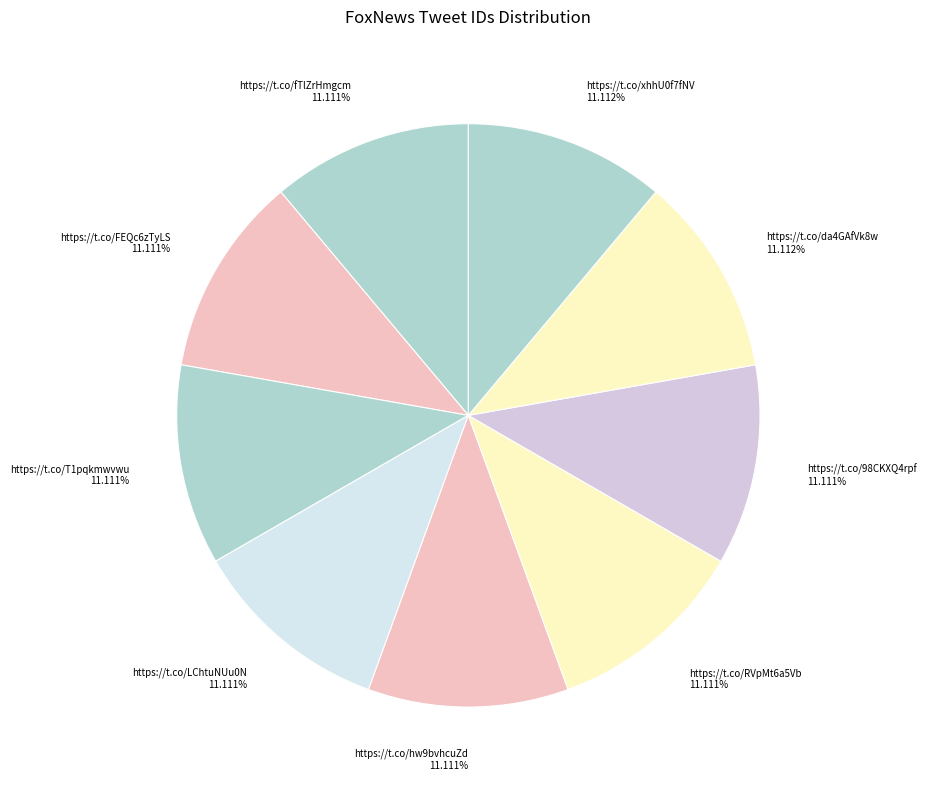

Combined, do https://t.co/fTlZrHmgcm 11.111% and https://t.co/LChtuNUu0N 11.111% account for over 50%?

No